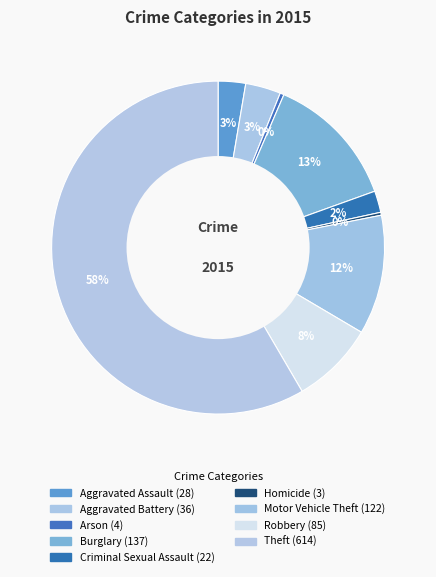

The Motor Vehicle Theft slice represents 12% of the pie. True or false?

True